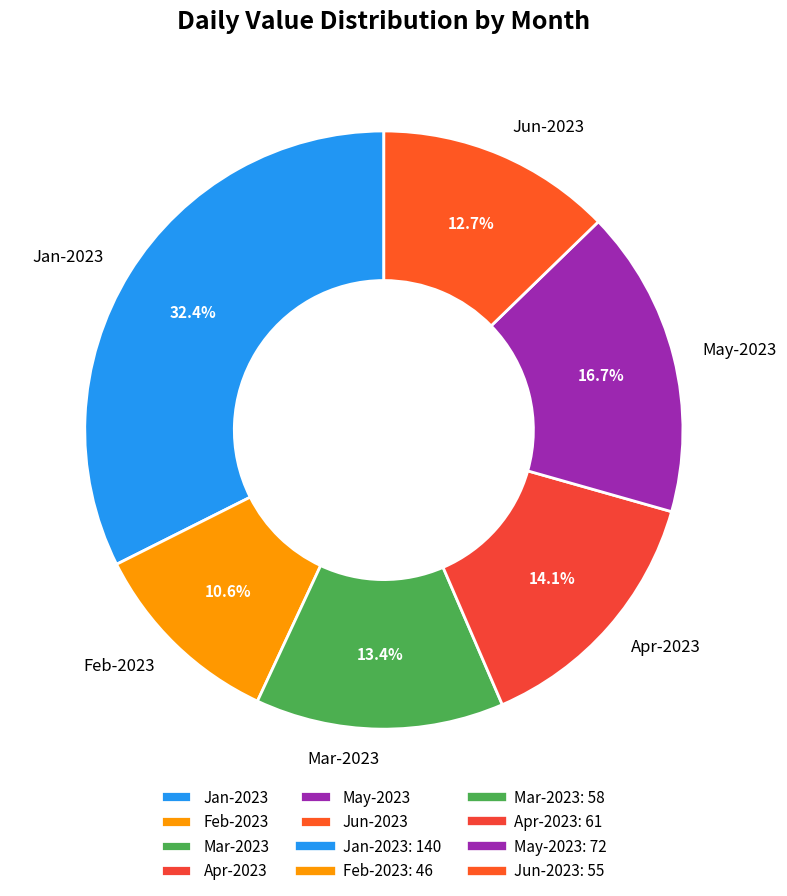

What is the ratio of the value at May-2023 to the value at Jun-2023?

1.3